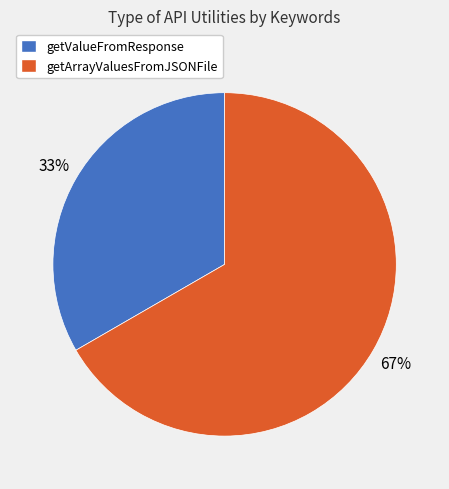

Rank the categories by value from lowest to highest.

getValueFromResponse, getArrayValuesFromJSONFile